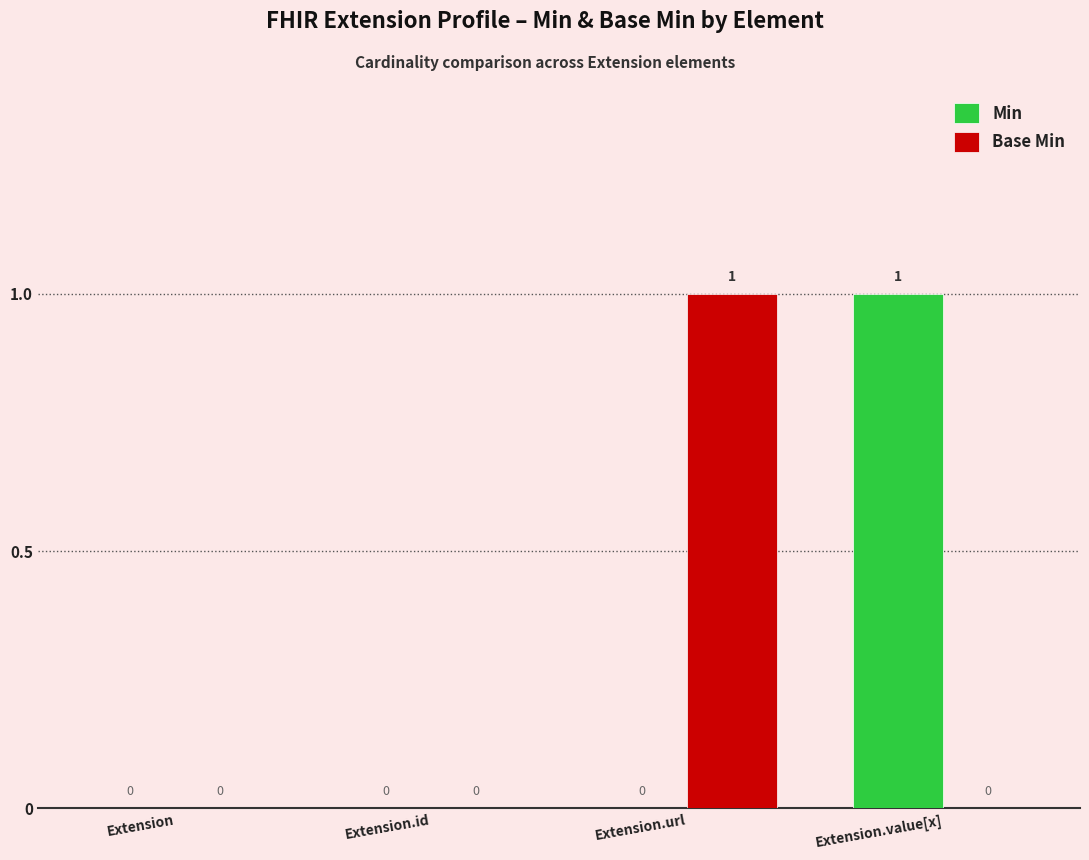

Are the bars grouped side by side (vs. stacked)?

Yes